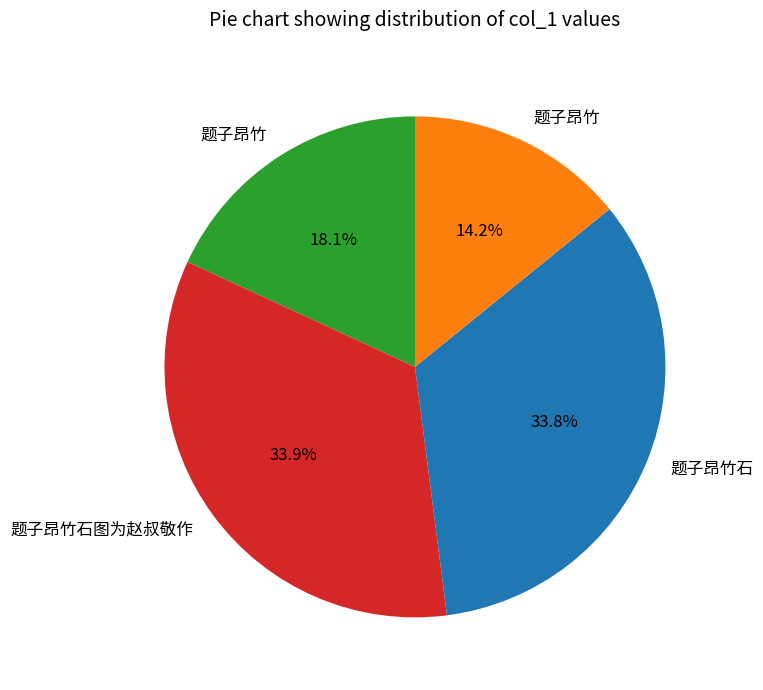

Is there any slice that represents more than half of the pie?

No